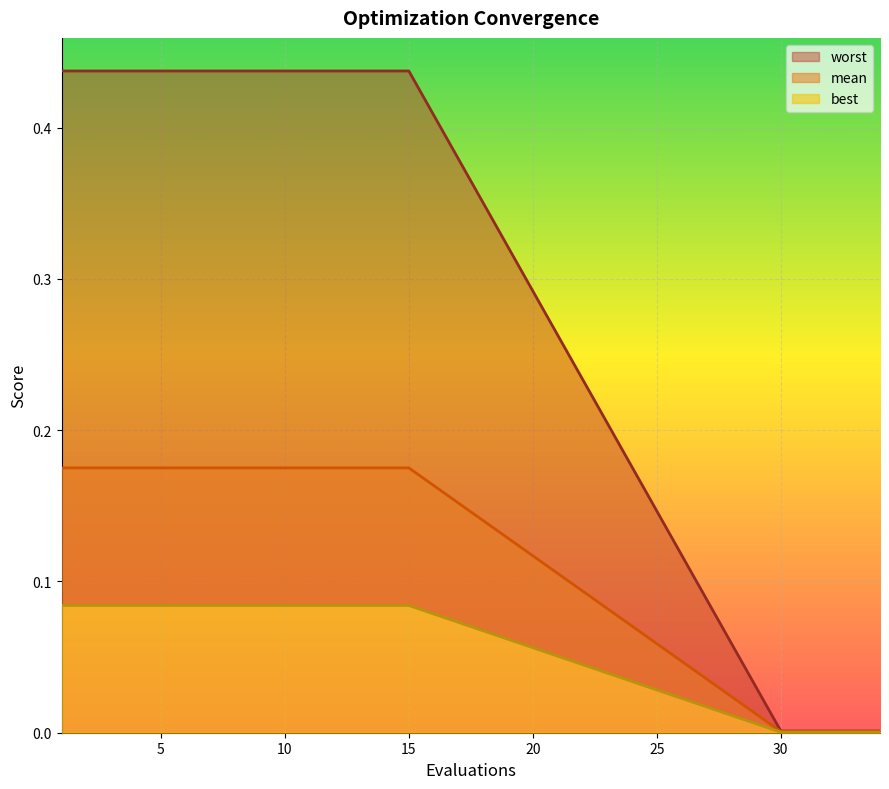

How many lines are shown in the chart?

3